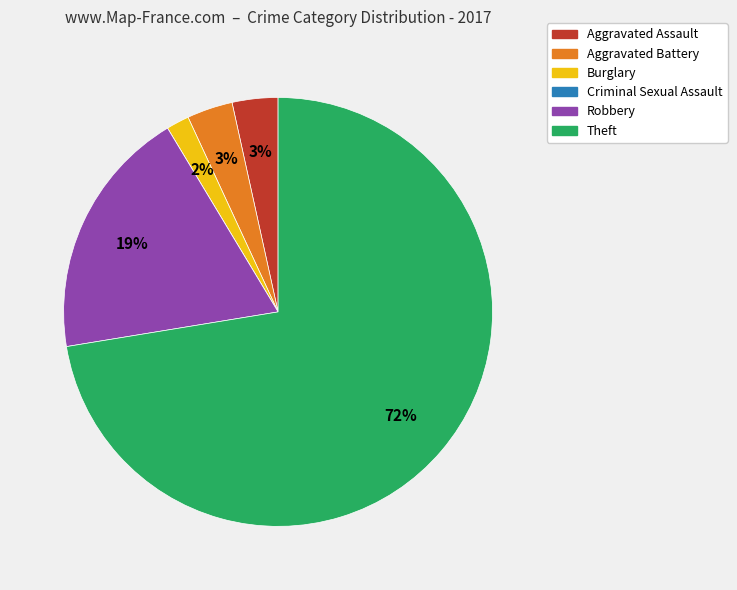

The Robbery slice represents 7% of the pie. True or false?

False